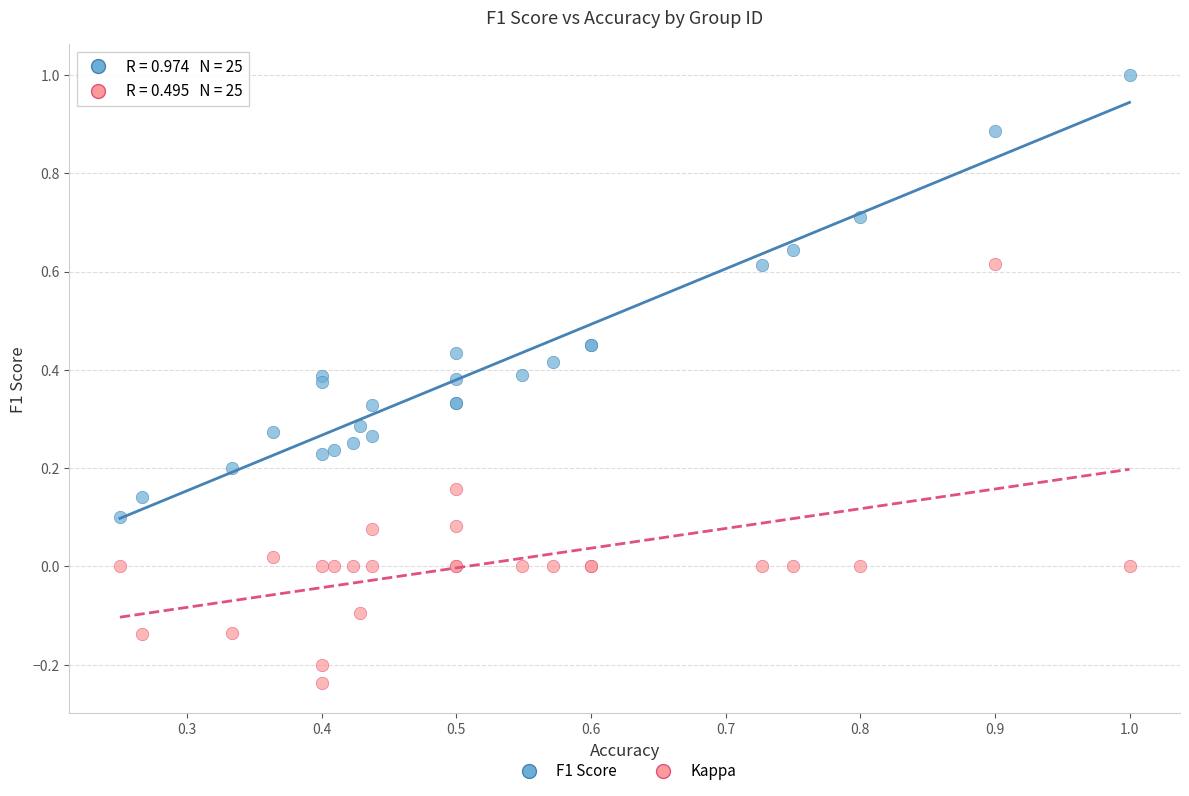

What is the X range (max minus min) for the scatter plot?

0.8